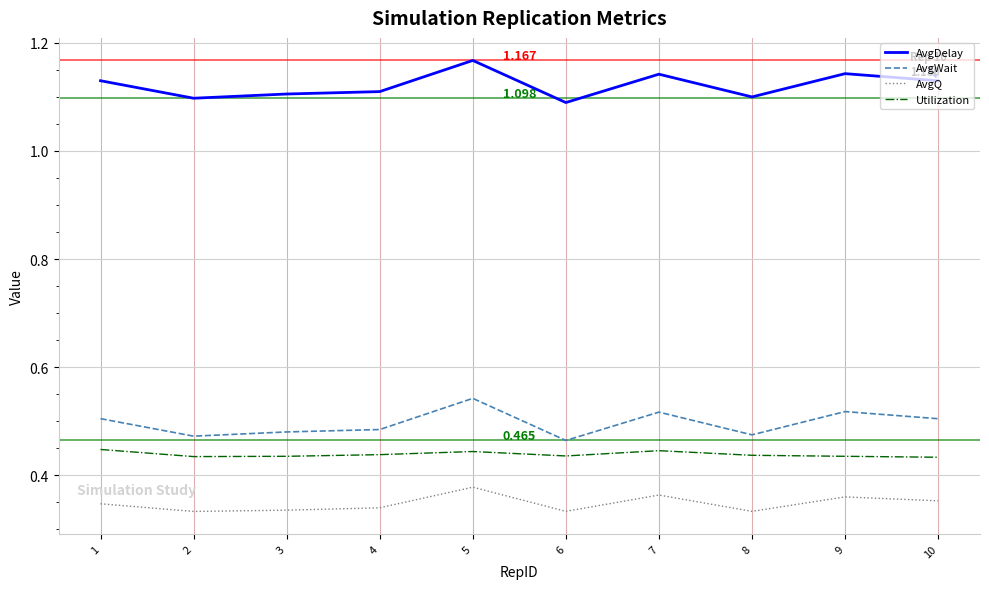

At 7, list the series in order from smallest to largest.

AvgQ, Utilization, AvgWait, AvgDelay